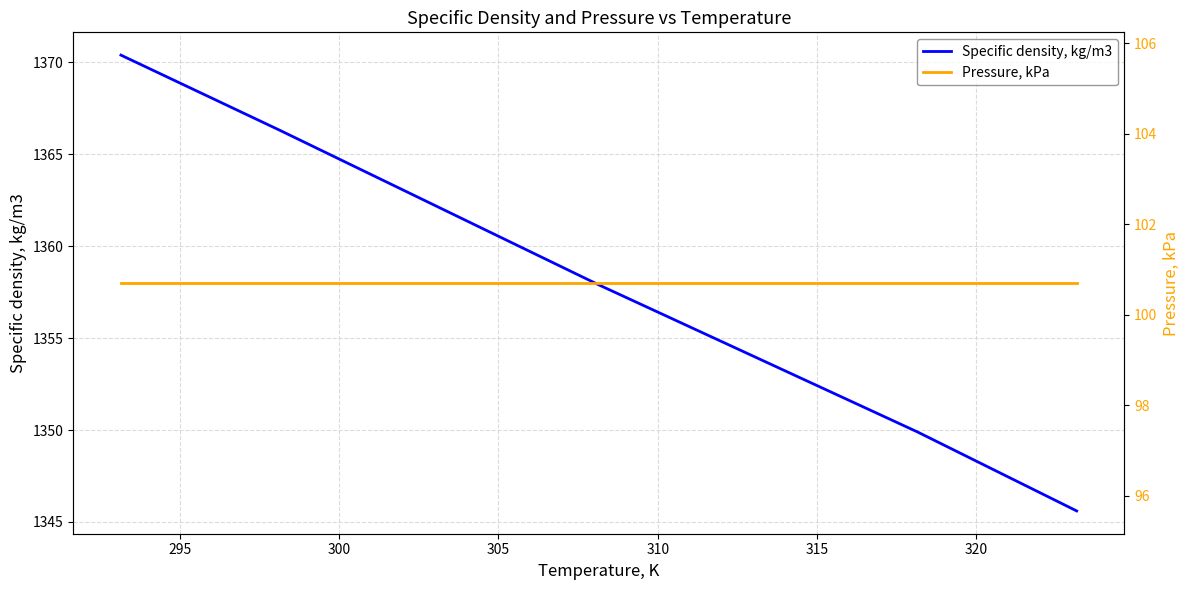

What is the minimum value for Specific density, kg/m3?

1345.6